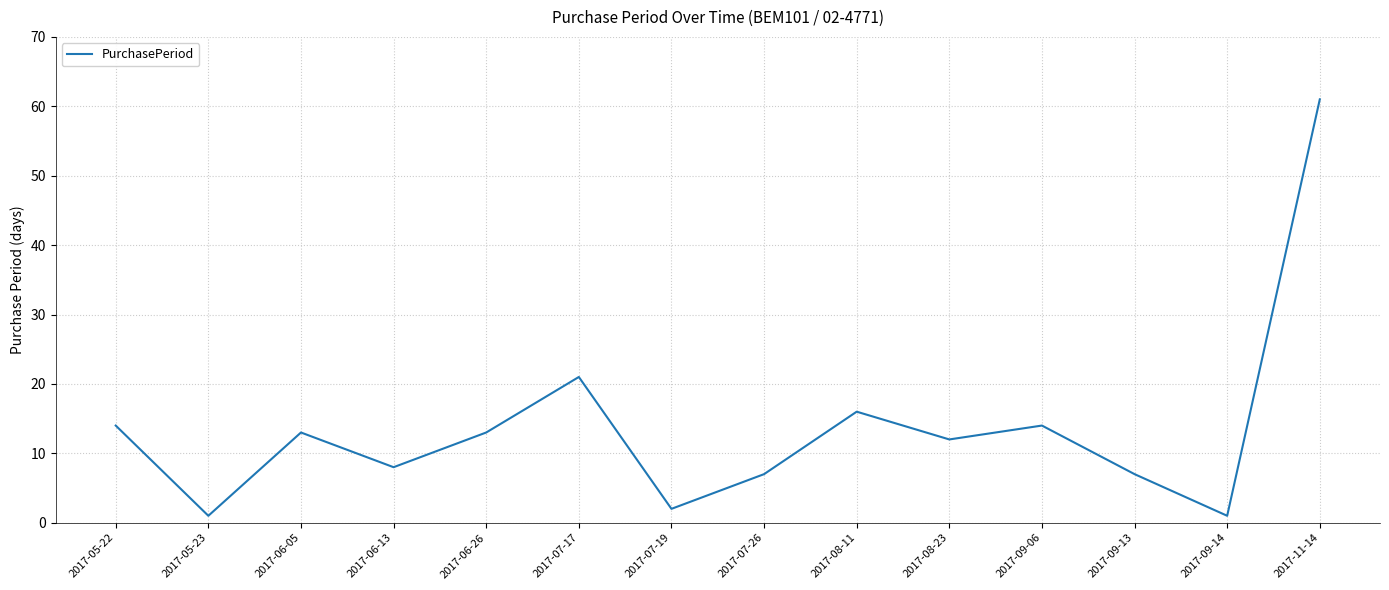

The chart shows a value of 9 at 2017-08-11. True or false?

False